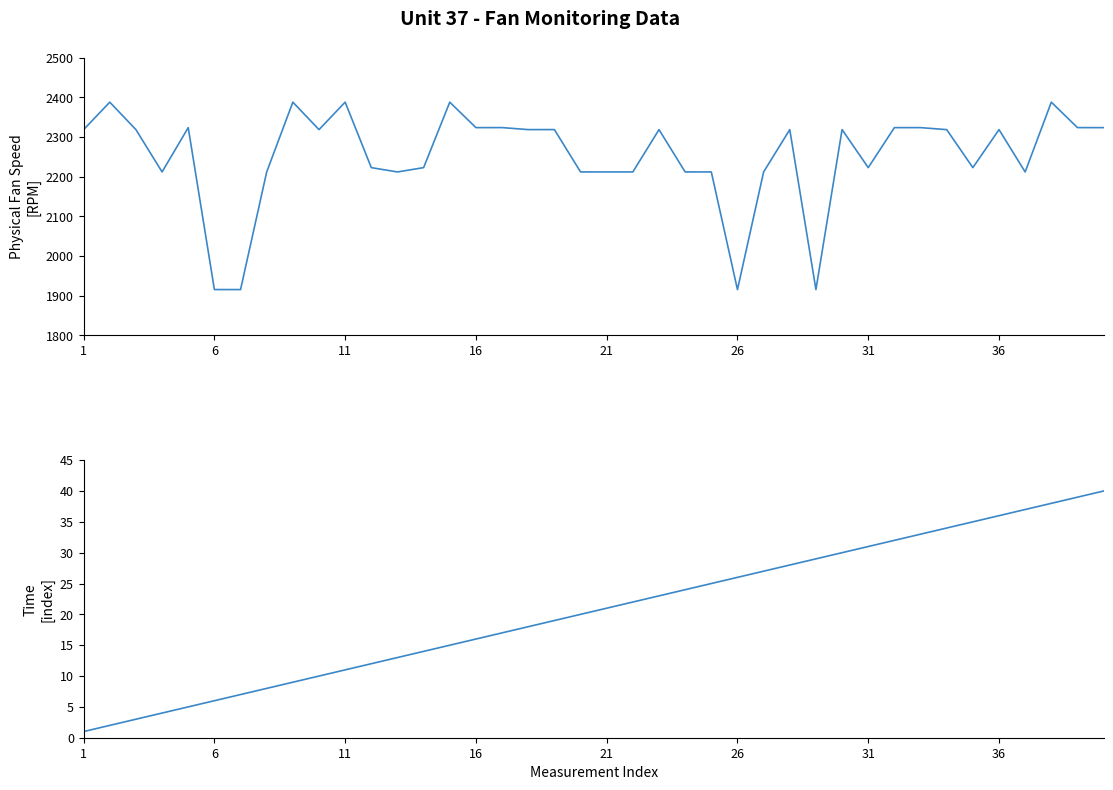

At how many categories does at least one series exceed 913?

40